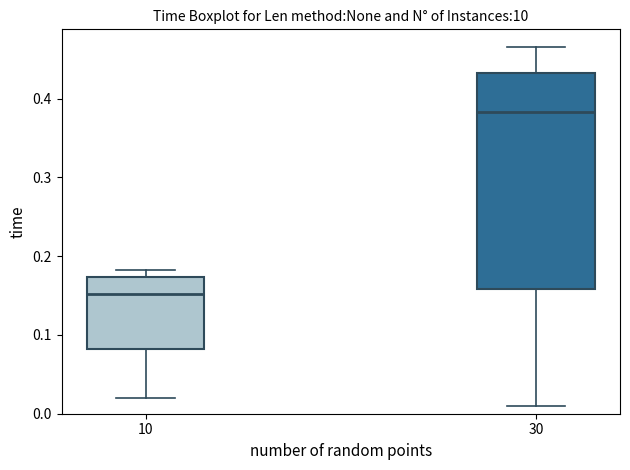

Reading left to right, transcribe this box plot: for each box, give where its median line is, the range the box spans, and where its two whiskers end, as read against the y-axis. The values are not printed on the chart, so give them approximately, as read against the axis.

10: median 0.15, box 0.08 to 0.17, whiskers 0.02 to 0.18
30: median 0.38, box 0.16 to 0.43, whiskers 0.01 to 0.47